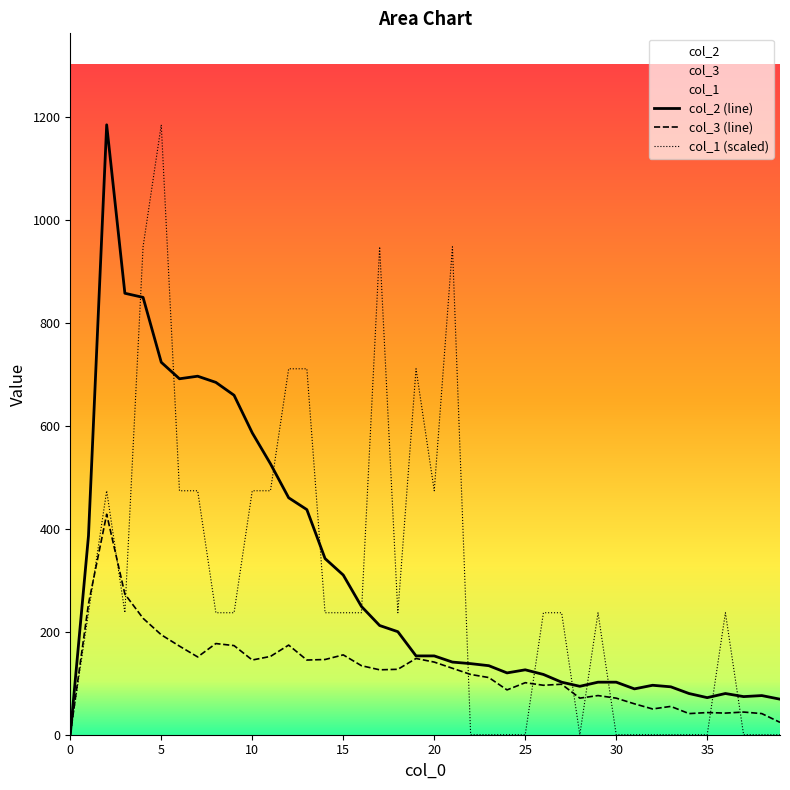

The col_3 series shows 82.5 at 18. True or false?

False